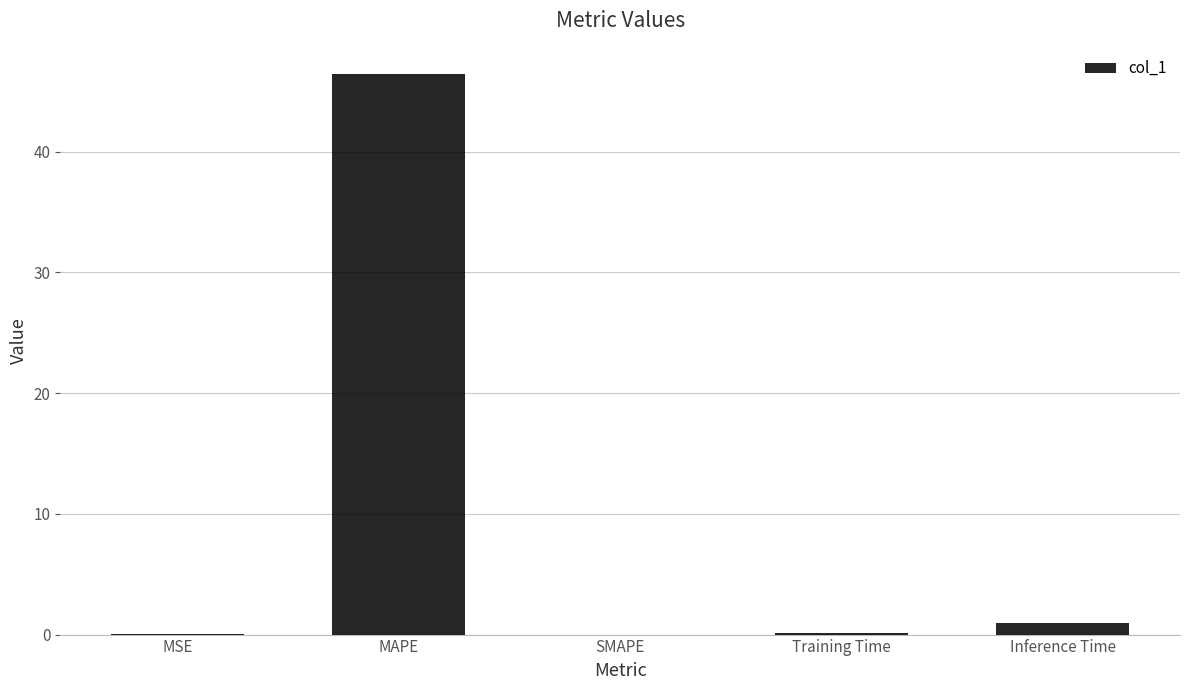

What is the average value?

9.5